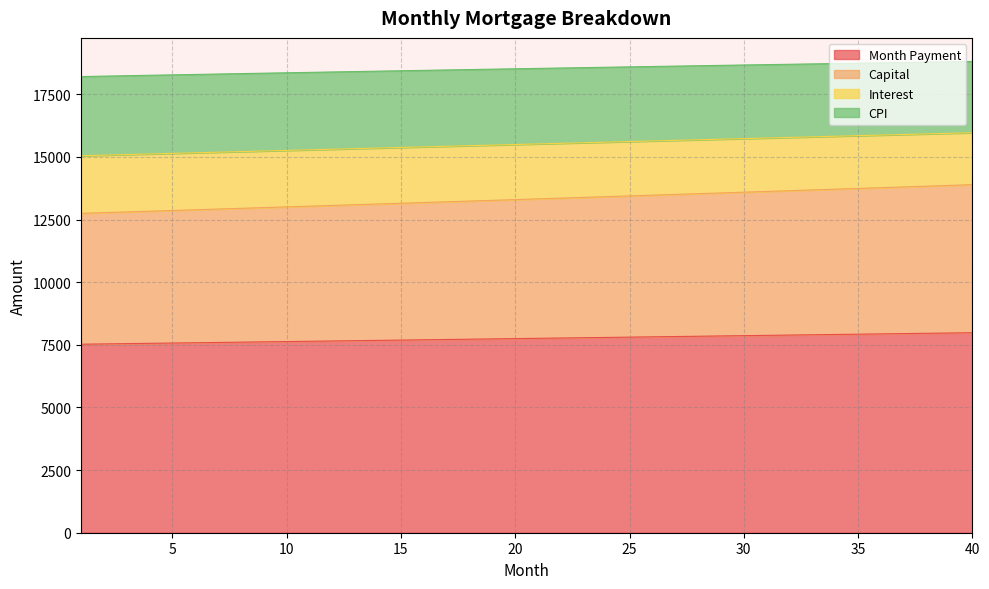

How many lines are shown in the chart?

4